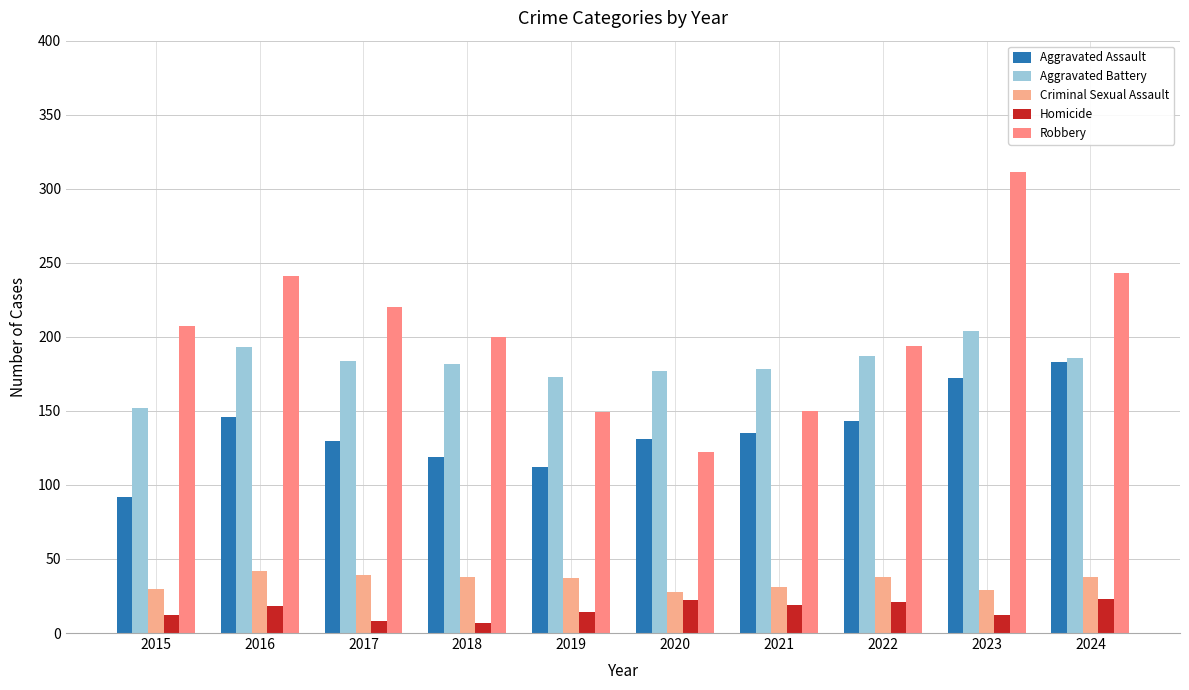

At which label does Aggravated Assault first exceed 135?

2016